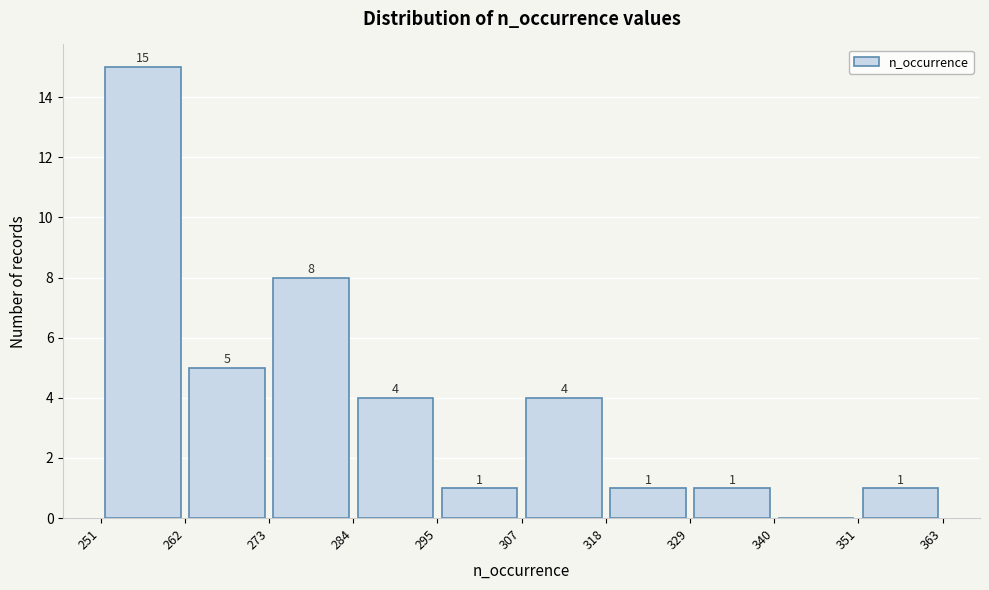

Which range on the x-axis has the tallest bar?

251 to 262